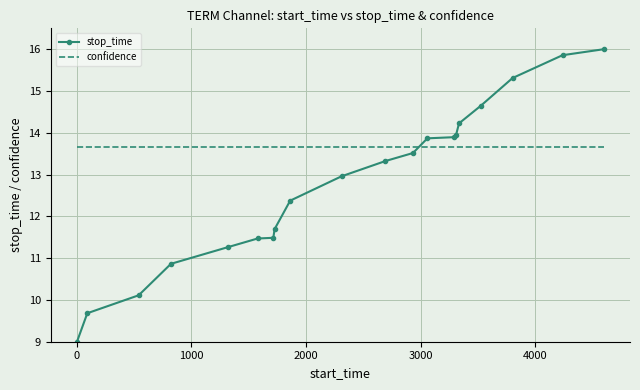

Which series has the largest range (max minus min)?

stop_time